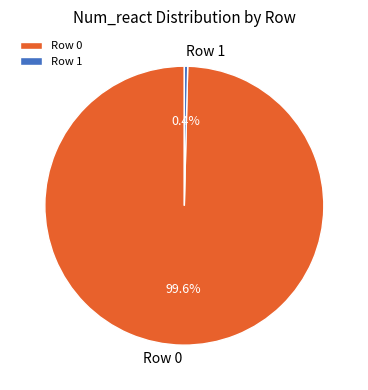

What is the ratio of the value at Row 0 to the value at Row 1?

256.0